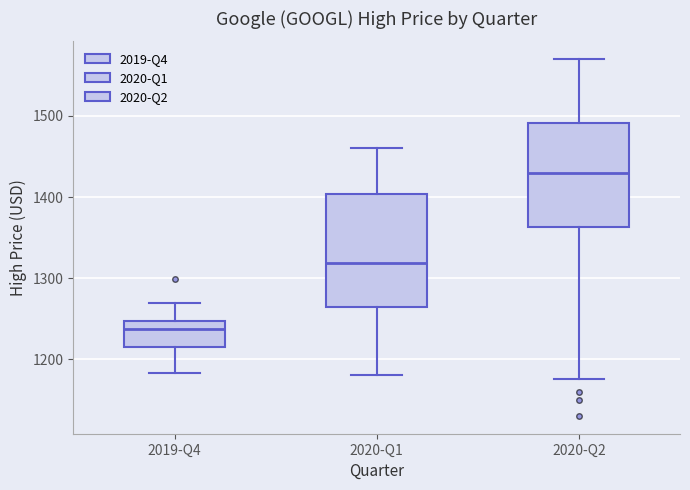

Reading left to right, read every box against the y-axis: the position of its median line, the range the box covers, and the ends of its whiskers. The values are not printed on the chart, so give them approximately, as read against the axis.

2019-Q4: median 1240, box 1210 to 1250, whiskers 1180 to 1270
2020-Q1: median 1320, box 1260 to 1400, whiskers 1180 to 1460
2020-Q2: median 1430, box 1360 to 1490, whiskers 1180 to 1570